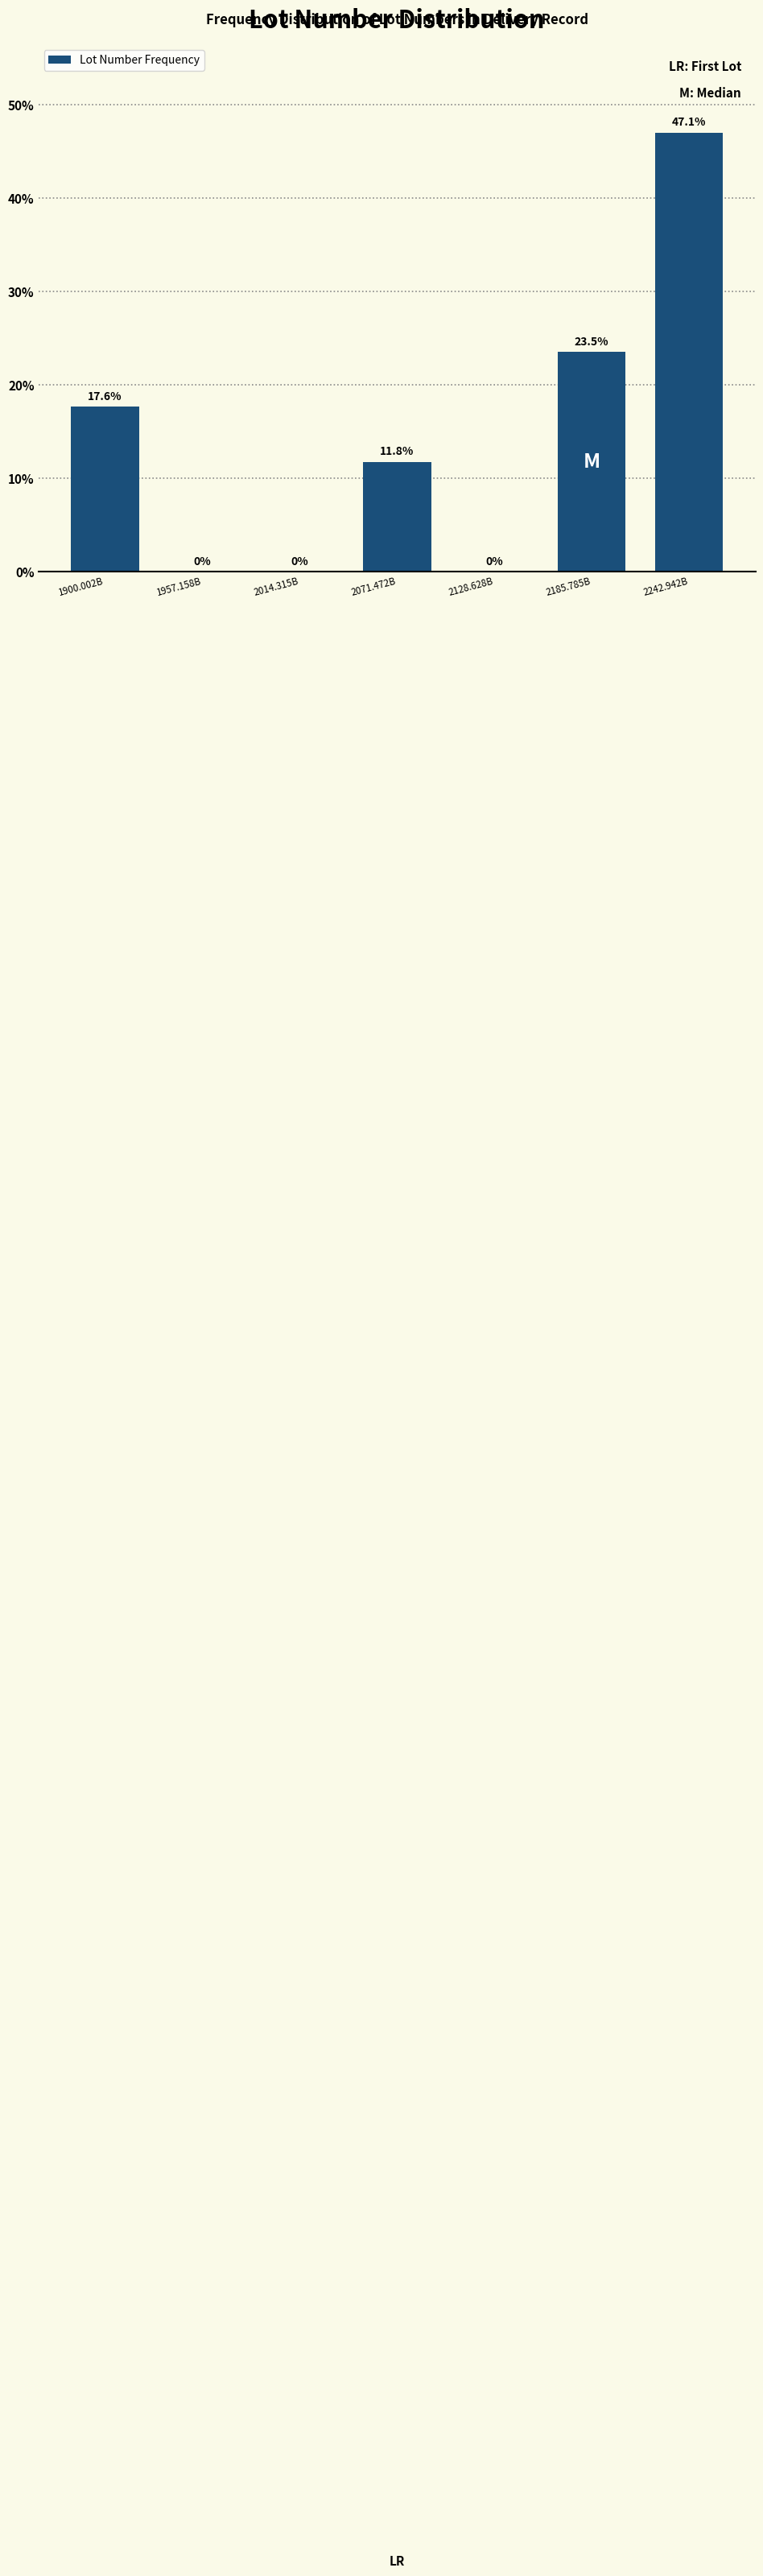

Reading right to left, extract all data points from this chart.

2242.942B=47.1	2185.785B=23.5	2128.628B=0.0	2071.472B=11.8	2014.315B=0.0	1957.158B=0.0	1900.002B=17.6